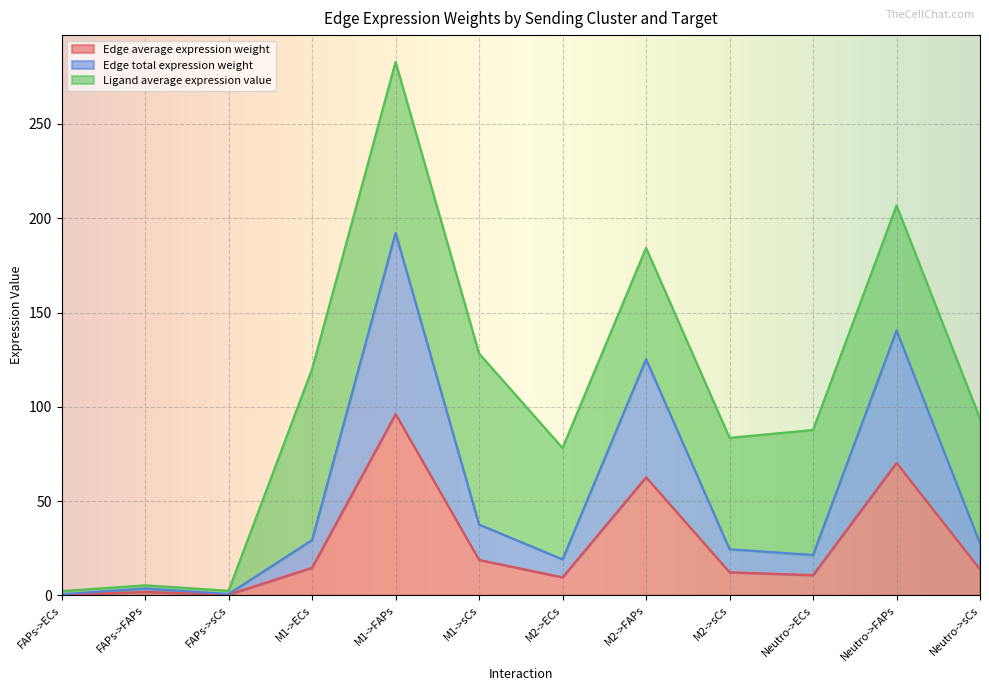

True or false: Edge average expression weight and Edge total expression weight cross at least once.

False